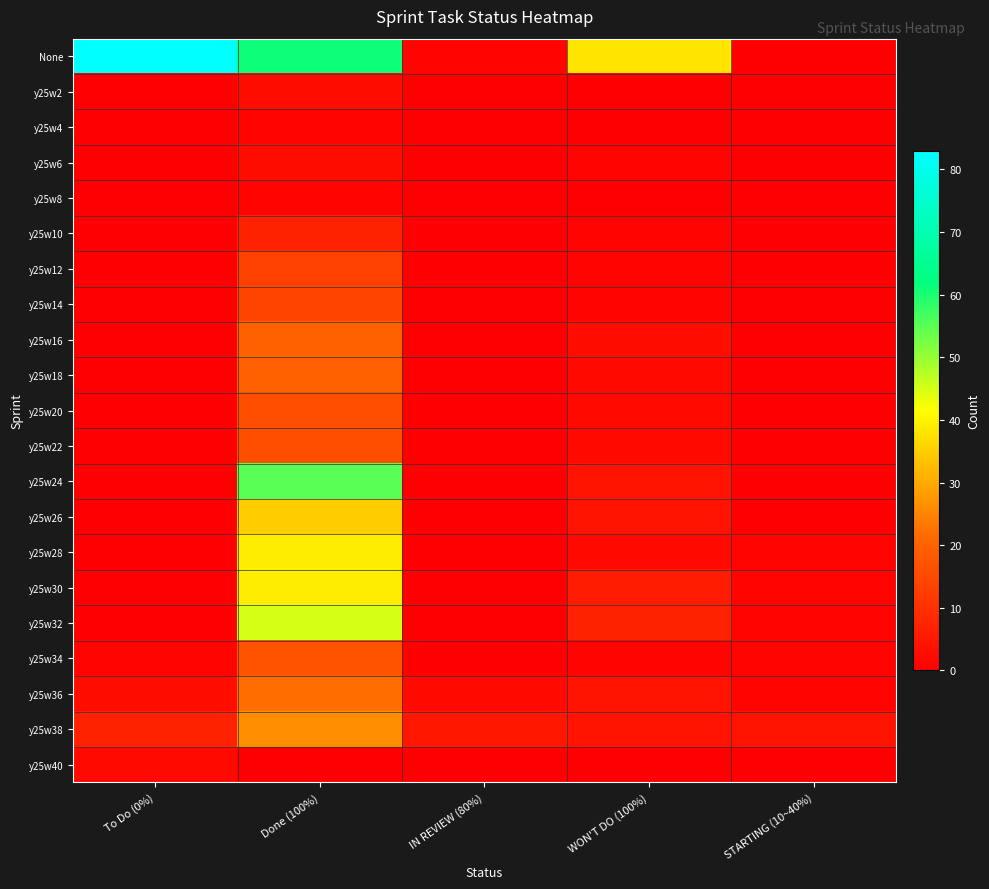

At To Do (0%), list the series in order from smallest to largest.

y25w2, y25w4, y25w6, y25w8, y25w10, y25w12, y25w14, y25w16, y25w18, y25w20, y25w22, y25w24, y25w26, y25w28, y25w30, y25w32, y25w34, y25w40, y25w36, y25w38, None